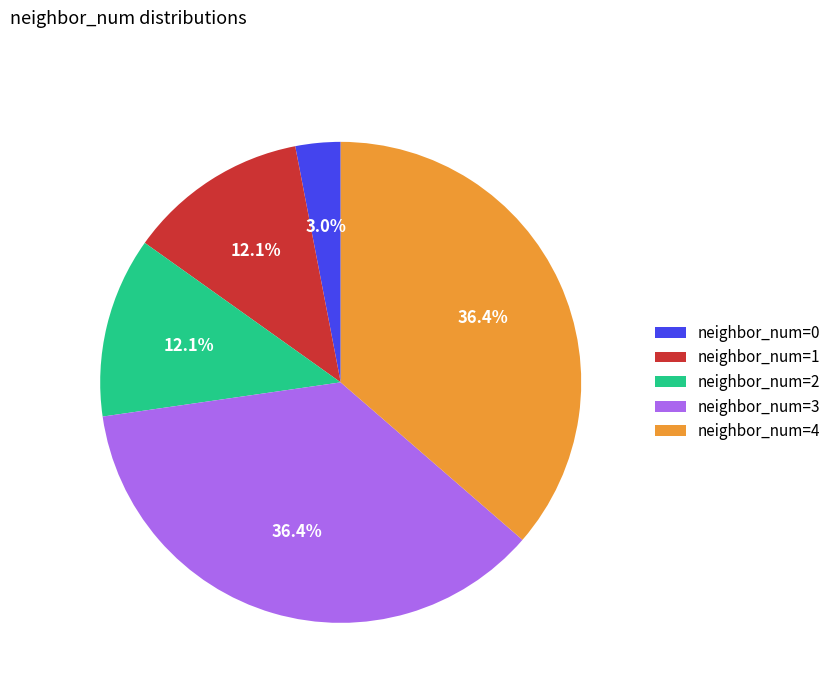

To the nearest percent, what is the difference between the largest and smallest slice percentages?

33%